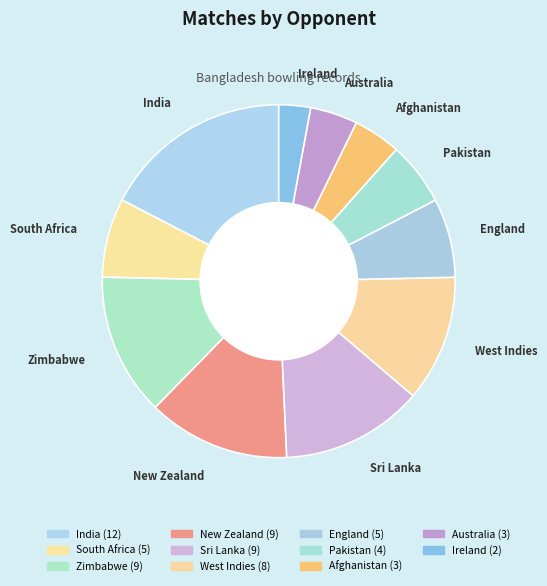

Rank the categories by value from lowest to highest.

Ireland, Afghanistan, Australia, Pakistan, South Africa, England, West Indies, Zimbabwe, New Zealand, Sri Lanka, India